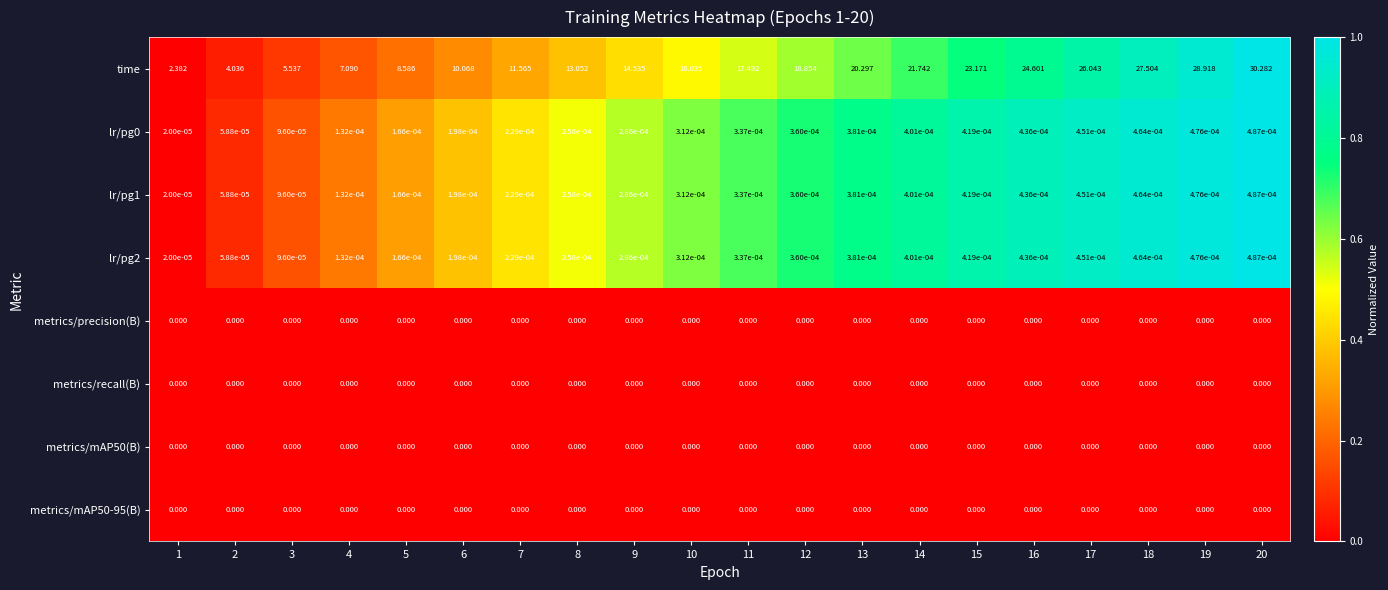

Count the number of data series in this chart.

8